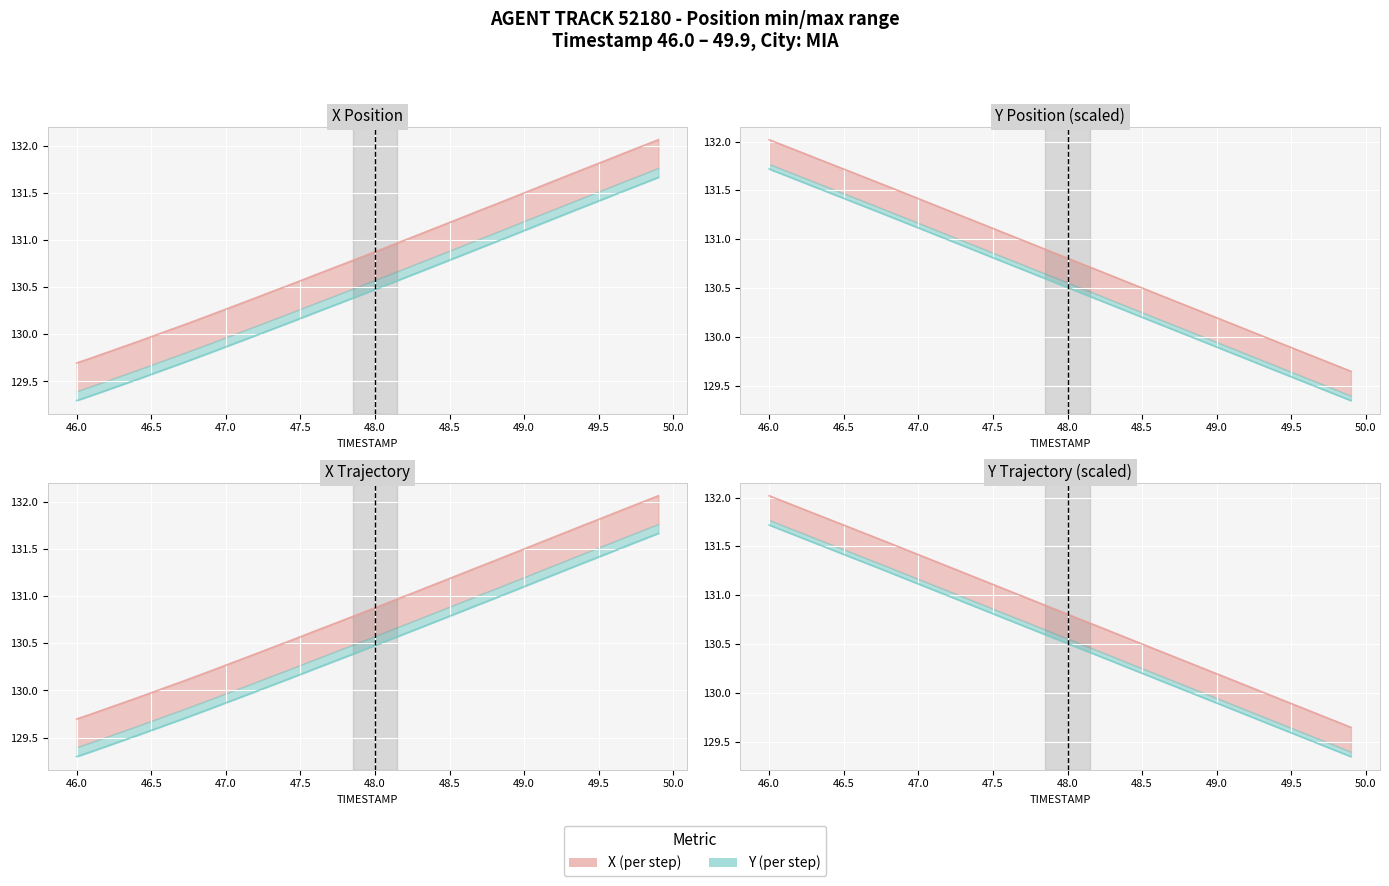

Reading left to right, list all the values displayed in this chart.

X: 129.7	129.8	129.8	129.9	129.9	130.0	130.0	130.1	130.2	130.2	130.3	130.3	130.4	130.5	130.5	130.6	130.6	130.7	130.8	130.8	130.9	130.9	131.0	131.1	131.1	131.2	131.3	131.3	131.4	131.4	131.5	131.6	131.6	131.7	131.8	131.8	131.9	131.9	132.0	132.1
Y: 132.0	132.0	131.9	131.8	131.8	131.7	131.7	131.6	131.5	131.5	131.4	131.4	131.3	131.2	131.2	131.1	131.0	131.0	130.9	130.9	130.8	130.7	130.7	130.6	130.6	130.5	130.4	130.4	130.3	130.3	130.2	130.1	130.1	130.0	130.0	129.9	129.8	129.8	129.7	129.6